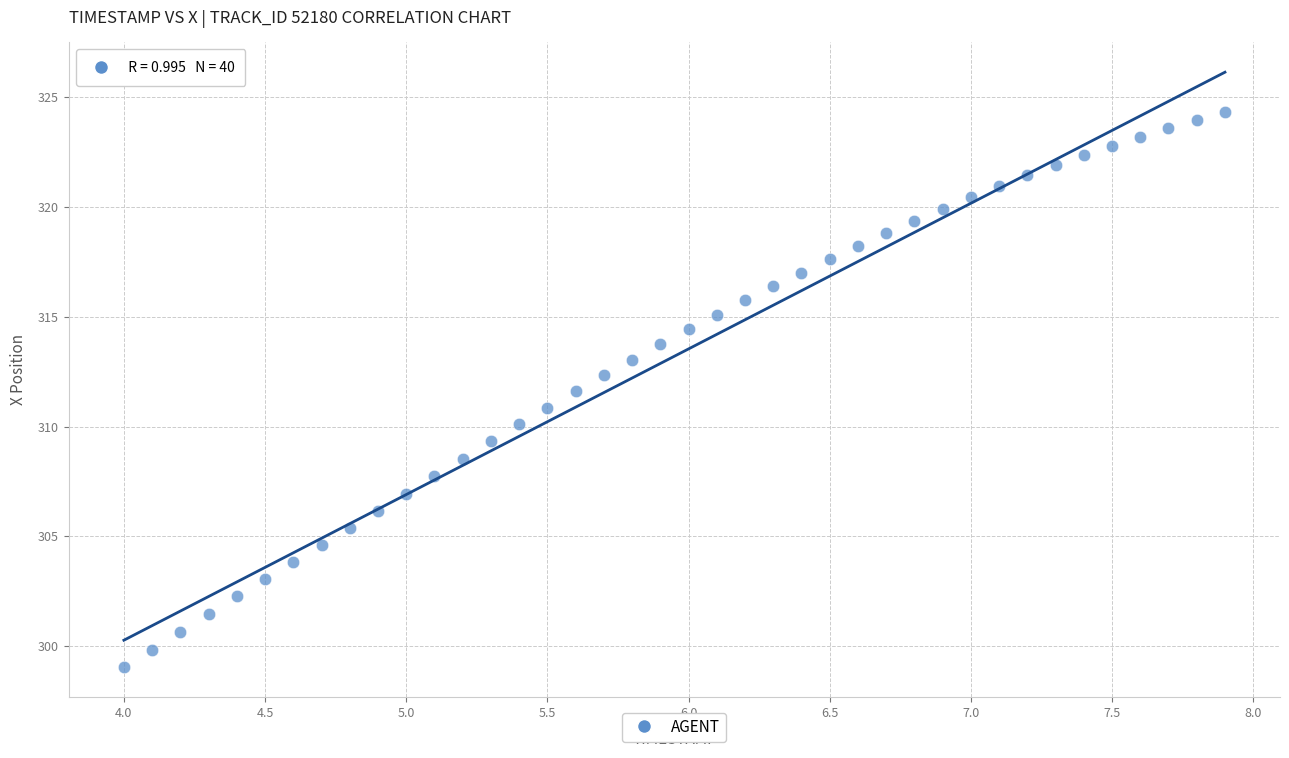

What is the range of X values (max minus min)?

3.9